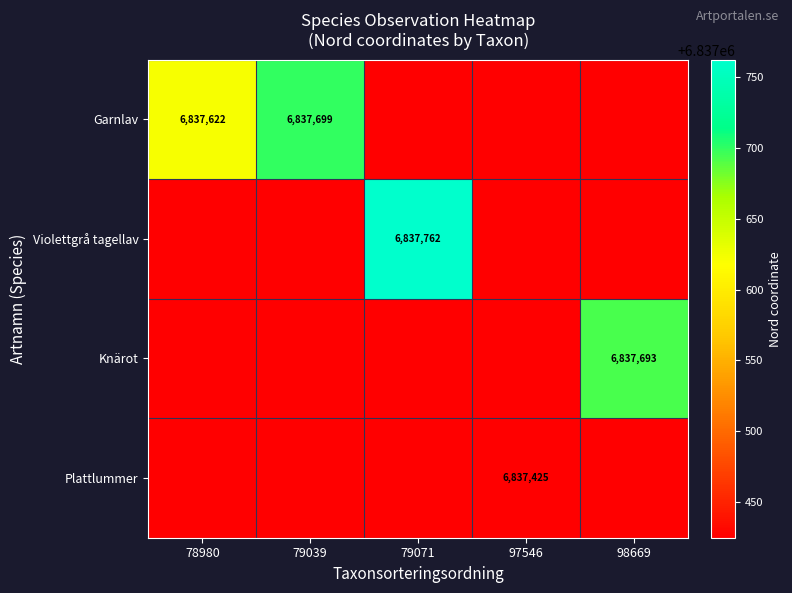

The Garnlav series shows 6837699 at 79039. True or false?

True